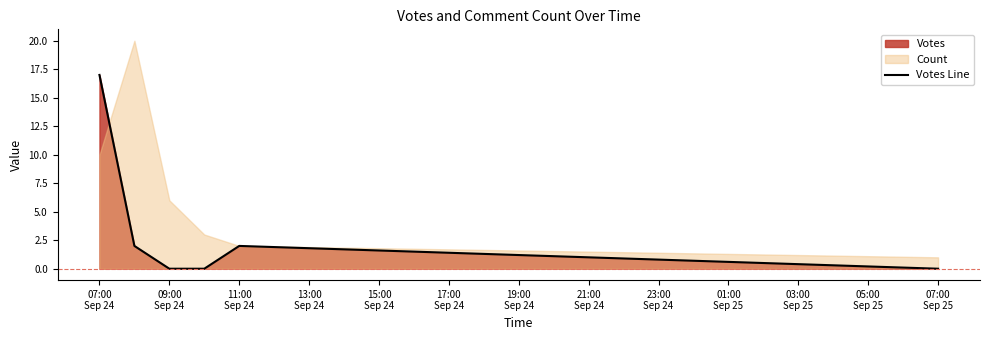

What is the difference between the maximum and minimum values?

17